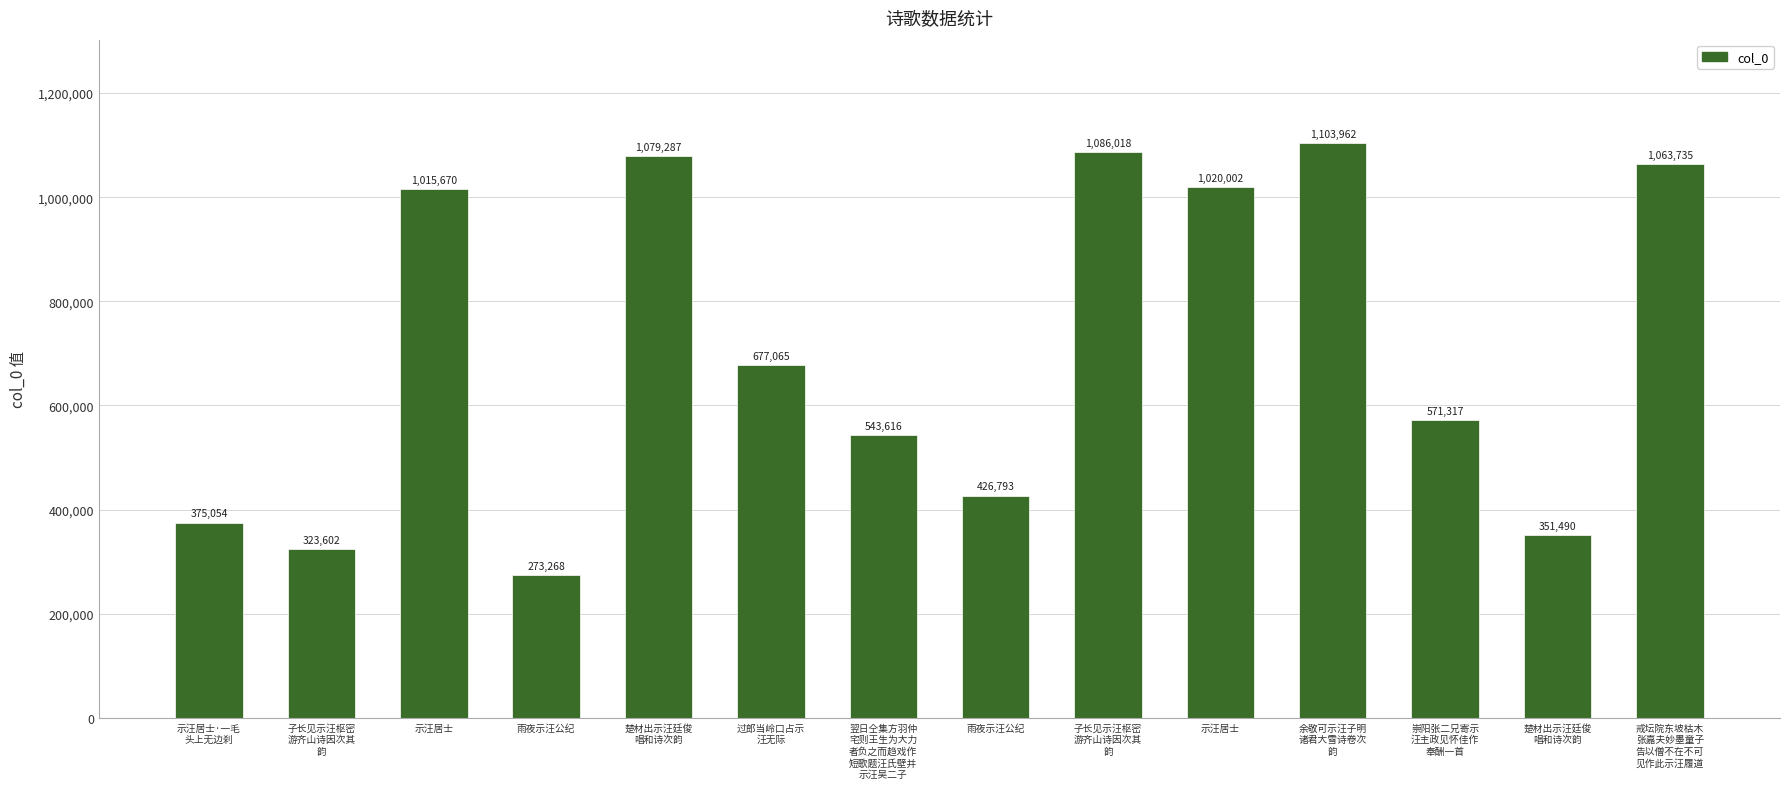

What is the change in value from 雨夜示汪公纪 to 翌日仝集方羽仲
宅则王生为大力
者负之而趋戏作
短歌题汪氏壁并
示汪吴二子?

+270348